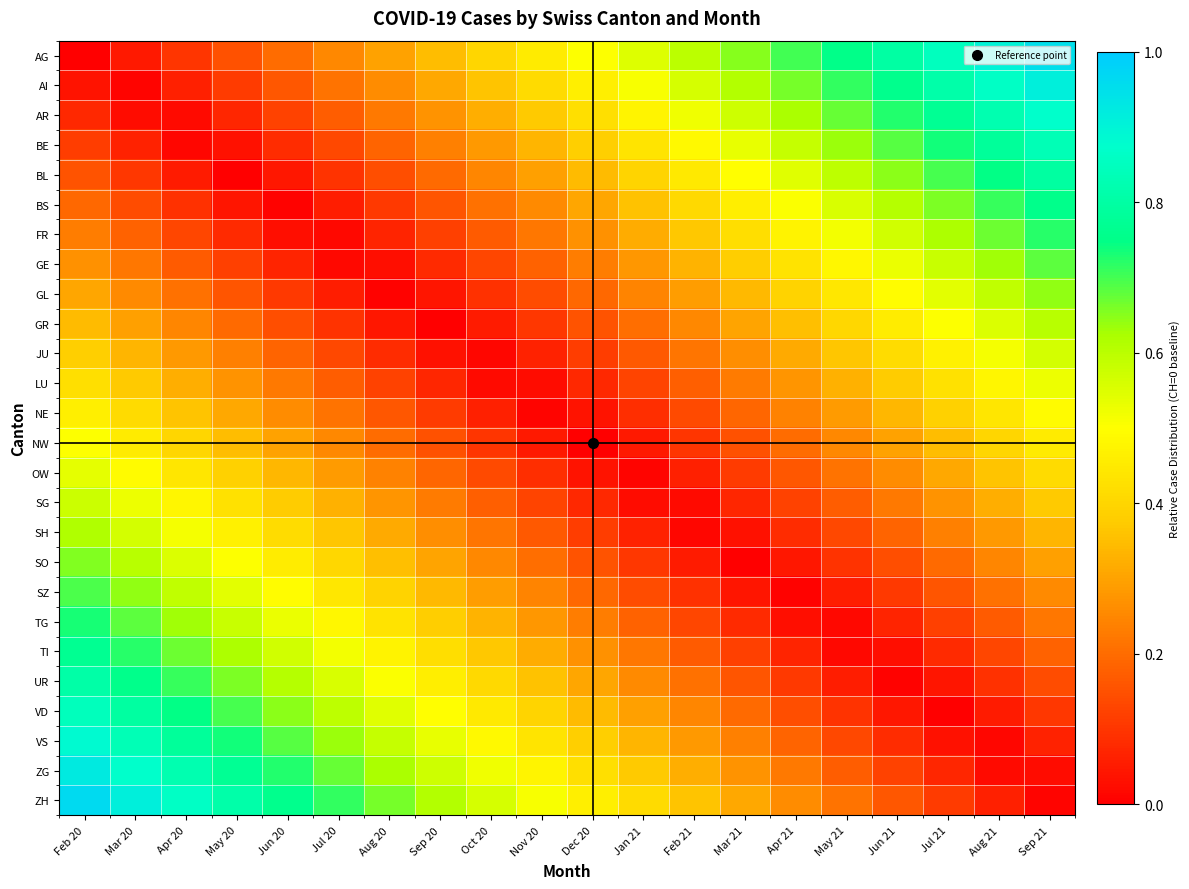

Reading right to left, what are all the values shown in this chart?

AG: Sep 21=0.9	Aug 21=0.9	Jul 21=0.8	Jun 21=0.8	May 21=0.8	Apr 21=0.7	Mar 21=0.7	Feb 21=0.6	Jan 21=0.6	Dec 20=0.5	Nov 20=0.5	Oct 20=0.4	Sep 20=0.3	Aug 20=0.3	Jul 20=0.2	Jun 20=0.2	May 20=0.1	Apr 20=0.1	Mar 20=0.1	Feb 20=0.0
AI: Sep 21=0.9	Aug 21=0.9	Jul 21=0.8	Jun 21=0.8	May 21=0.7	Apr 21=0.7	Mar 21=0.6	Feb 21=0.6	Jan 21=0.5	Dec 20=0.5	Nov 20=0.4	Oct 20=0.4	Sep 20=0.3	Aug 20=0.3	Jul 20=0.2	Jun 20=0.2	May 20=0.1	Apr 20=0.1	Mar 20=0.0	Feb 20=0.0
AR: Sep 21=0.9	Aug 21=0.8	Jul 21=0.8	Jun 21=0.7	May 21=0.7	Apr 21=0.6	Mar 21=0.6	Feb 21=0.5	Jan 21=0.5	Dec 20=0.4	Nov 20=0.4	Oct 20=0.3	Sep 20=0.3	Aug 20=0.2	Jul 20=0.2	Jun 20=0.1	May 20=0.1	Apr 20=0.0	Mar 20=0.0	Feb 20=0.1
BE: Sep 21=0.8	Aug 21=0.8	Jul 21=0.7	Jun 21=0.7	May 21=0.6	Apr 21=0.6	Mar 21=0.5	Feb 21=0.5	Jan 21=0.4	Dec 20=0.4	Nov 20=0.3	Oct 20=0.3	Sep 20=0.2	Aug 20=0.2	Jul 20=0.1	Jun 20=0.1	May 20=0.0	Apr 20=0.0	Mar 20=0.1	Feb 20=0.1
BL: Sep 21=0.8	Aug 21=0.7	Jul 21=0.7	Jun 21=0.6	May 21=0.6	Apr 21=0.5	Mar 21=0.5	Feb 21=0.4	Jan 21=0.4	Dec 20=0.3	Nov 20=0.3	Oct 20=0.2	Sep 20=0.2	Aug 20=0.1	Jul 20=0.1	Jun 20=0.0	May 20=0.0	Apr 20=0.1	Mar 20=0.1	Feb 20=0.2
BS: Sep 21=0.8	Aug 21=0.7	Jul 21=0.7	Jun 21=0.6	May 21=0.6	Apr 21=0.5	Mar 21=0.5	Feb 21=0.4	Jan 21=0.4	Dec 20=0.3	Nov 20=0.3	Oct 20=0.2	Sep 20=0.2	Aug 20=0.1	Jul 20=0.1	Jun 20=0.0	May 20=0.0	Apr 20=0.1	Mar 20=0.1	Feb 20=0.2
FR: Sep 21=0.7	Aug 21=0.7	Jul 21=0.6	Jun 21=0.6	May 21=0.5	Apr 21=0.5	Mar 21=0.4	Feb 21=0.4	Jan 21=0.3	Dec 20=0.3	Nov 20=0.2	Oct 20=0.2	Sep 20=0.1	Aug 20=0.1	Jul 20=0.0	Jun 20=0.0	May 20=0.1	Apr 20=0.1	Mar 20=0.2	Feb 20=0.2
GE: Sep 21=0.7	Aug 21=0.6	Jul 21=0.6	Jun 21=0.5	May 21=0.5	Apr 21=0.4	Mar 21=0.4	Feb 21=0.3	Jan 21=0.3	Dec 20=0.2	Nov 20=0.2	Oct 20=0.1	Sep 20=0.1	Aug 20=0.0	Jul 20=0.0	Jun 20=0.1	May 20=0.1	Apr 20=0.2	Mar 20=0.2	Feb 20=0.3
GL: Sep 21=0.6	Aug 21=0.6	Jul 21=0.5	Jun 21=0.5	May 21=0.4	Apr 21=0.4	Mar 21=0.3	Feb 21=0.3	Jan 21=0.2	Dec 20=0.2	Nov 20=0.1	Oct 20=0.1	Sep 20=0.0	Aug 20=0.0	Jul 20=0.1	Jun 20=0.1	May 20=0.2	Apr 20=0.2	Mar 20=0.3	Feb 20=0.3
GR: Sep 21=0.6	Aug 21=0.6	Jul 21=0.5	Jun 21=0.5	May 21=0.4	Apr 21=0.4	Mar 21=0.3	Feb 21=0.3	Jan 21=0.2	Dec 20=0.2	Nov 20=0.1	Oct 20=0.1	Sep 20=0.0	Aug 20=0.0	Jul 20=0.1	Jun 20=0.1	May 20=0.2	Apr 20=0.2	Mar 20=0.3	Feb 20=0.3
JU: Sep 21=0.6	Aug 21=0.5	Jul 21=0.5	Jun 21=0.4	May 21=0.4	Apr 21=0.3	Mar 21=0.3	Feb 21=0.2	Jan 21=0.2	Dec 20=0.1	Nov 20=0.1	Oct 20=0.0	Sep 20=0.0	Aug 20=0.1	Jul 20=0.1	Jun 20=0.2	May 20=0.2	Apr 20=0.3	Mar 20=0.3	Feb 20=0.4
LU: Sep 21=0.5	Aug 21=0.5	Jul 21=0.4	Jun 21=0.4	May 21=0.3	Apr 21=0.3	Mar 21=0.2	Feb 21=0.2	Jan 21=0.1	Dec 20=0.1	Nov 20=0.0	Oct 20=0.0	Sep 20=0.1	Aug 20=0.1	Jul 20=0.2	Jun 20=0.2	May 20=0.3	Apr 20=0.3	Mar 20=0.4	Feb 20=0.4
NE: Sep 21=0.5	Aug 21=0.4	Jul 21=0.4	Jun 21=0.3	May 21=0.3	Apr 21=0.2	Mar 21=0.2	Feb 21=0.1	Jan 21=0.1	Dec 20=0.0	Nov 20=0.0	Oct 20=0.1	Sep 20=0.1	Aug 20=0.2	Jul 20=0.2	Jun 20=0.3	May 20=0.3	Apr 20=0.4	Mar 20=0.4	Feb 20=0.5
NW: Sep 21=0.4	Aug 21=0.4	Jul 21=0.3	Jun 21=0.3	May 21=0.2	Apr 21=0.2	Mar 21=0.2	Feb 21=0.1	Jan 21=0.1	Dec 20=0.0	Nov 20=0.0	Oct 20=0.1	Sep 20=0.2	Aug 20=0.2	Jul 20=0.2	Jun 20=0.3	May 20=0.3	Apr 20=0.4	Mar 20=0.5	Feb 20=0.5
OW: Sep 21=0.4	Aug 21=0.4	Jul 21=0.3	Jun 21=0.3	May 21=0.2	Apr 21=0.2	Mar 21=0.1	Feb 21=0.1	Jan 21=0.0	Dec 20=0.0	Nov 20=0.1	Oct 20=0.1	Sep 20=0.2	Aug 20=0.2	Jul 20=0.3	Jun 20=0.3	May 20=0.4	Apr 20=0.4	Mar 20=0.5	Feb 20=0.5
SG: Sep 21=0.4	Aug 21=0.3	Jul 21=0.3	Jun 21=0.2	May 21=0.2	Apr 21=0.1	Mar 21=0.1	Feb 21=0.0	Jan 21=0.0	Dec 20=0.1	Nov 20=0.1	Oct 20=0.2	Sep 20=0.2	Aug 20=0.3	Jul 20=0.3	Jun 20=0.4	May 20=0.4	Apr 20=0.5	Mar 20=0.5	Feb 20=0.6
SH: Sep 21=0.3	Aug 21=0.3	Jul 21=0.2	Jun 21=0.2	May 21=0.1	Apr 21=0.1	Mar 21=0.0	Feb 21=0.0	Jan 21=0.1	Dec 20=0.1	Nov 20=0.2	Oct 20=0.2	Sep 20=0.3	Aug 20=0.3	Jul 20=0.4	Jun 20=0.4	May 20=0.5	Apr 20=0.5	Mar 20=0.6	Feb 20=0.6
SO: Sep 21=0.3	Aug 21=0.2	Jul 21=0.2	Jun 21=0.1	May 21=0.1	Apr 21=0.0	Mar 21=0.0	Feb 21=0.1	Jan 21=0.1	Dec 20=0.2	Nov 20=0.2	Oct 20=0.3	Sep 20=0.3	Aug 20=0.4	Jul 20=0.4	Jun 20=0.5	May 20=0.5	Apr 20=0.6	Mar 20=0.6	Feb 20=0.7
SZ: Sep 21=0.3	Aug 21=0.2	Jul 21=0.2	Jun 21=0.1	May 21=0.1	Apr 21=0.0	Mar 21=0.0	Feb 21=0.1	Jan 21=0.1	Dec 20=0.2	Nov 20=0.2	Oct 20=0.3	Sep 20=0.3	Aug 20=0.4	Jul 20=0.4	Jun 20=0.5	May 20=0.5	Apr 20=0.6	Mar 20=0.6	Feb 20=0.7
TG: Sep 21=0.2	Aug 21=0.2	Jul 21=0.1	Jun 21=0.1	May 21=0.0	Apr 21=0.0	Mar 21=0.1	Feb 21=0.1	Jan 21=0.2	Dec 20=0.2	Nov 20=0.3	Oct 20=0.3	Sep 20=0.4	Aug 20=0.4	Jul 20=0.5	Jun 20=0.5	May 20=0.6	Apr 20=0.6	Mar 20=0.7	Feb 20=0.7
TI: Sep 21=0.2	Aug 21=0.1	Jul 21=0.1	Jun 21=0.0	May 21=0.0	Apr 21=0.1	Mar 21=0.1	Feb 21=0.2	Jan 21=0.2	Dec 20=0.3	Nov 20=0.3	Oct 20=0.4	Sep 20=0.4	Aug 20=0.5	Jul 20=0.5	Jun 20=0.6	May 20=0.6	Apr 20=0.7	Mar 20=0.7	Feb 20=0.8
UR: Sep 21=0.1	Aug 21=0.1	Jul 21=0.0	Jun 21=0.0	May 21=0.1	Apr 21=0.1	Mar 21=0.2	Feb 21=0.2	Jan 21=0.3	Dec 20=0.3	Nov 20=0.4	Oct 20=0.4	Sep 20=0.5	Aug 20=0.5	Jul 20=0.6	Jun 20=0.6	May 20=0.7	Apr 20=0.7	Mar 20=0.8	Feb 20=0.8
VD: Sep 21=0.1	Aug 21=0.1	Jul 21=0.0	Jun 21=0.0	May 21=0.1	Apr 21=0.1	Mar 21=0.2	Feb 21=0.2	Jan 21=0.3	Dec 20=0.3	Nov 20=0.4	Oct 20=0.4	Sep 20=0.5	Aug 20=0.5	Jul 20=0.6	Jun 20=0.6	May 20=0.7	Apr 20=0.7	Mar 20=0.8	Feb 20=0.8
VS: Sep 21=0.1	Aug 21=0.0	Jul 21=0.0	Jun 21=0.1	May 21=0.1	Apr 21=0.2	Mar 21=0.2	Feb 21=0.3	Jan 21=0.3	Dec 20=0.4	Nov 20=0.4	Oct 20=0.5	Sep 20=0.5	Aug 20=0.6	Jul 20=0.6	Jun 20=0.7	May 20=0.7	Apr 20=0.8	Mar 20=0.8	Feb 20=0.9
ZG: Sep 21=0.0	Aug 21=0.0	Jul 21=0.1	Jun 21=0.1	May 21=0.2	Apr 21=0.2	Mar 21=0.3	Feb 21=0.3	Jan 21=0.4	Dec 20=0.4	Nov 20=0.5	Oct 20=0.5	Sep 20=0.6	Aug 20=0.6	Jul 20=0.7	Jun 20=0.7	May 20=0.8	Apr 20=0.8	Mar 20=0.9	Feb 20=0.9
ZH: Sep 21=0.0	Aug 21=0.1	Jul 21=0.1	Jun 21=0.2	May 21=0.2	Apr 21=0.3	Mar 21=0.3	Feb 21=0.4	Jan 21=0.4	Dec 20=0.5	Nov 20=0.5	Oct 20=0.6	Sep 20=0.6	Aug 20=0.7	Jul 20=0.7	Jun 20=0.8	May 20=0.8	Apr 20=0.9	Mar 20=0.9	Feb 20=1.0